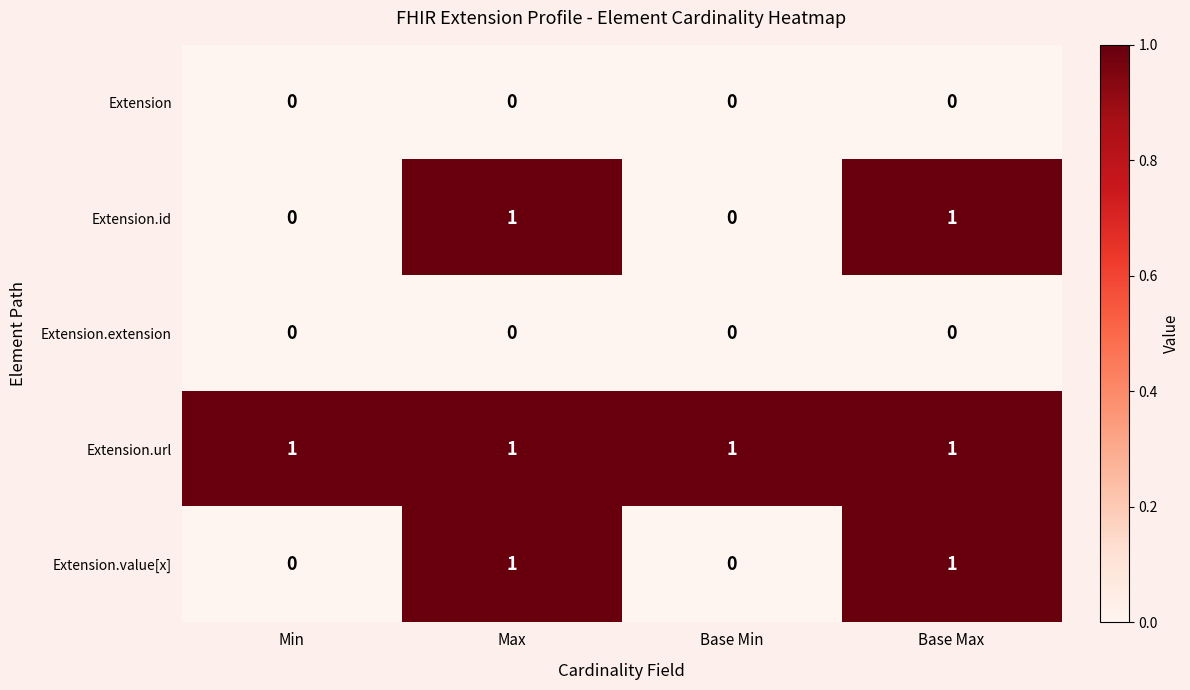

What is the maximum value shown in the chart?

1